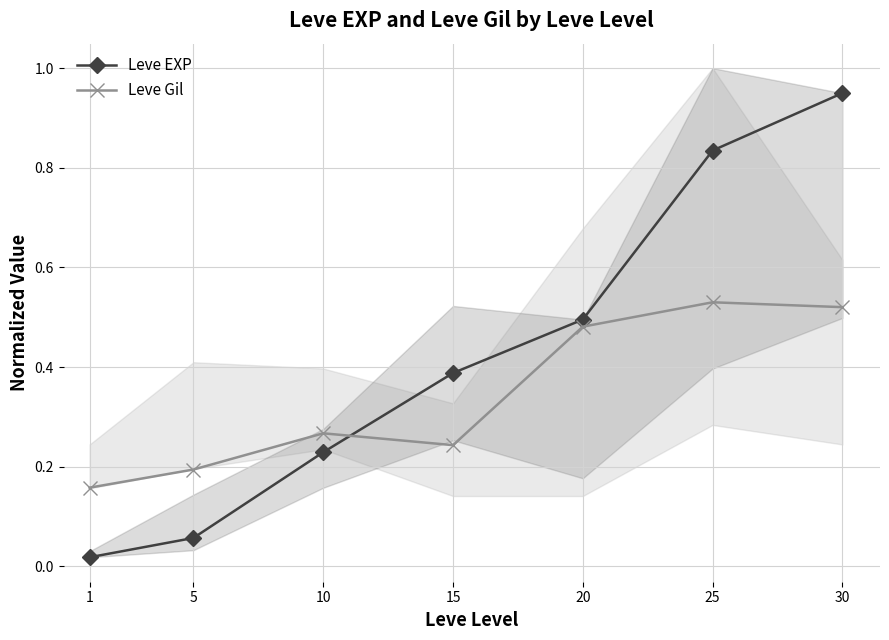

The Leve Gil series shows 0.2 at 25. True or false?

False